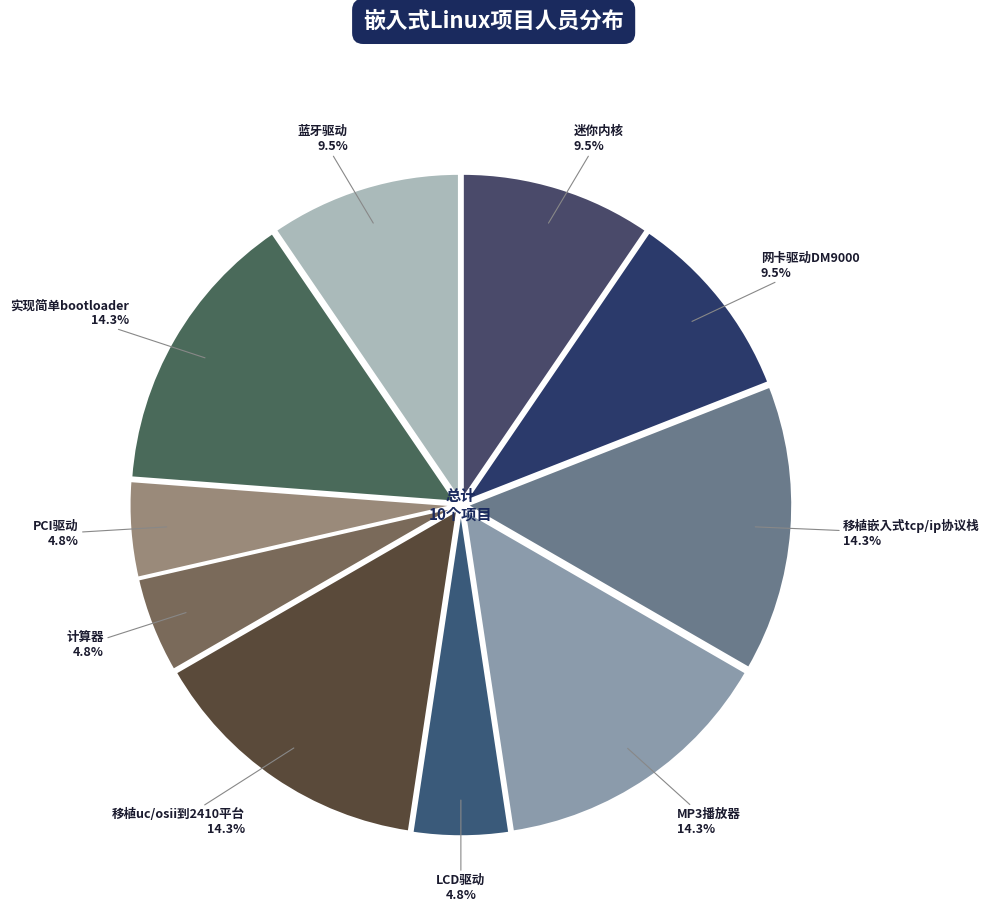

Is there any slice that represents more than half of the pie?

No